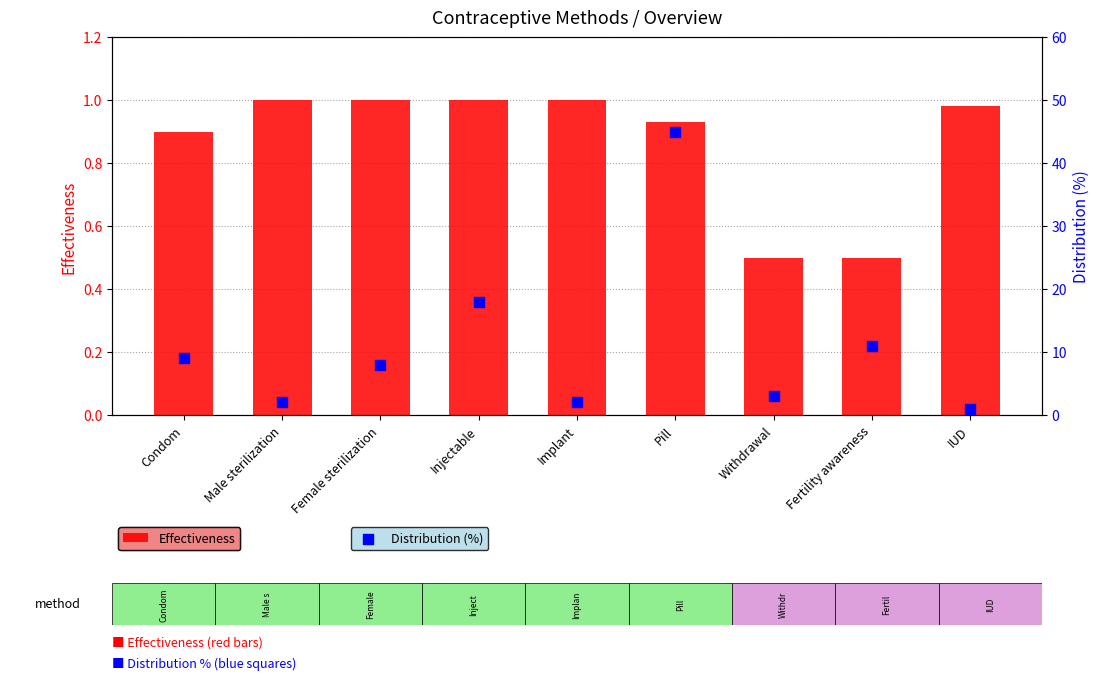

What is the total value across all series at Implant?

3.0